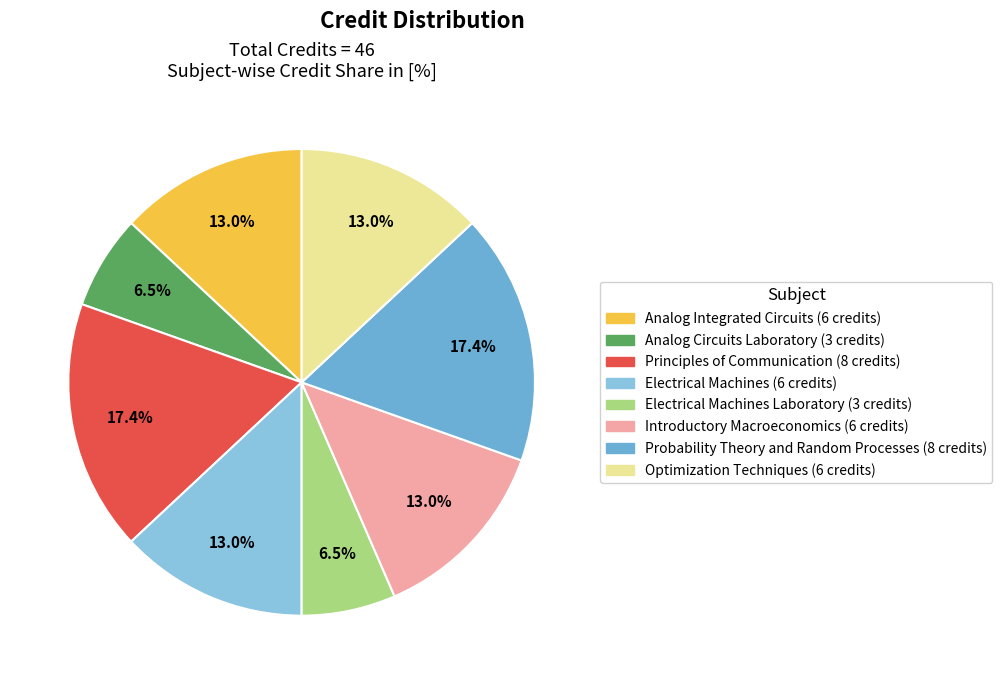

How many segments does this pie chart have?

8